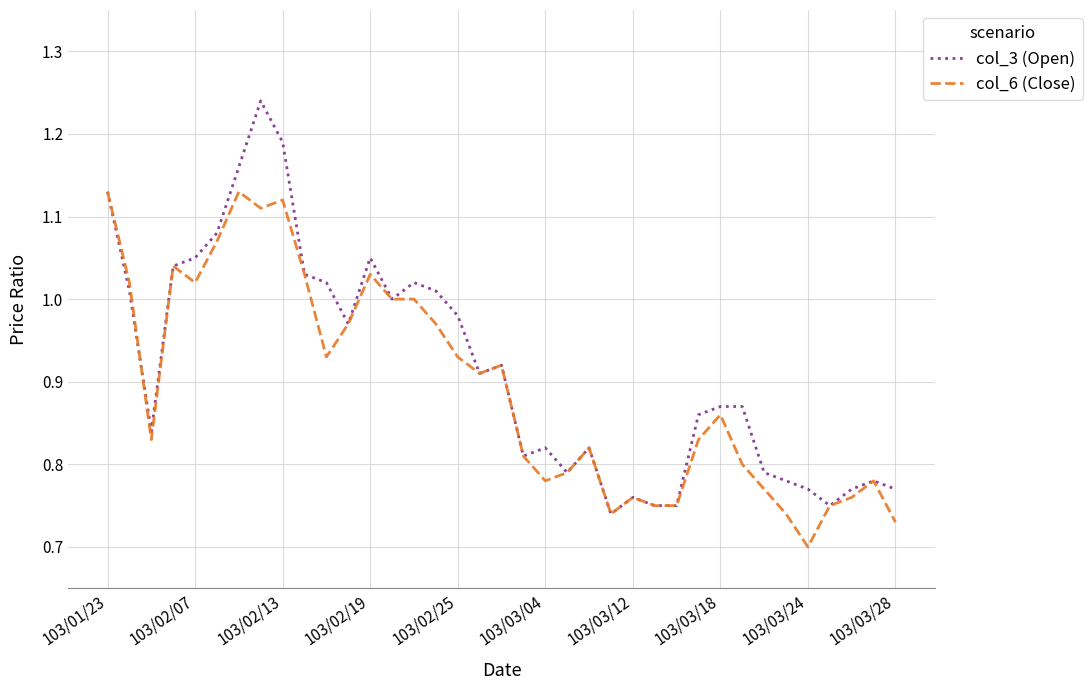

Rank the series by their maximum value, from lowest to highest.

col_6 (Close), col_3 (Open)